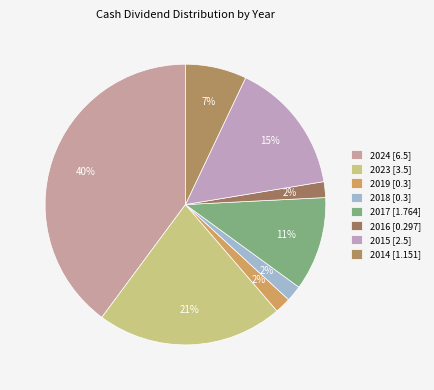

Between 2017 and 2015, which is larger?

2015